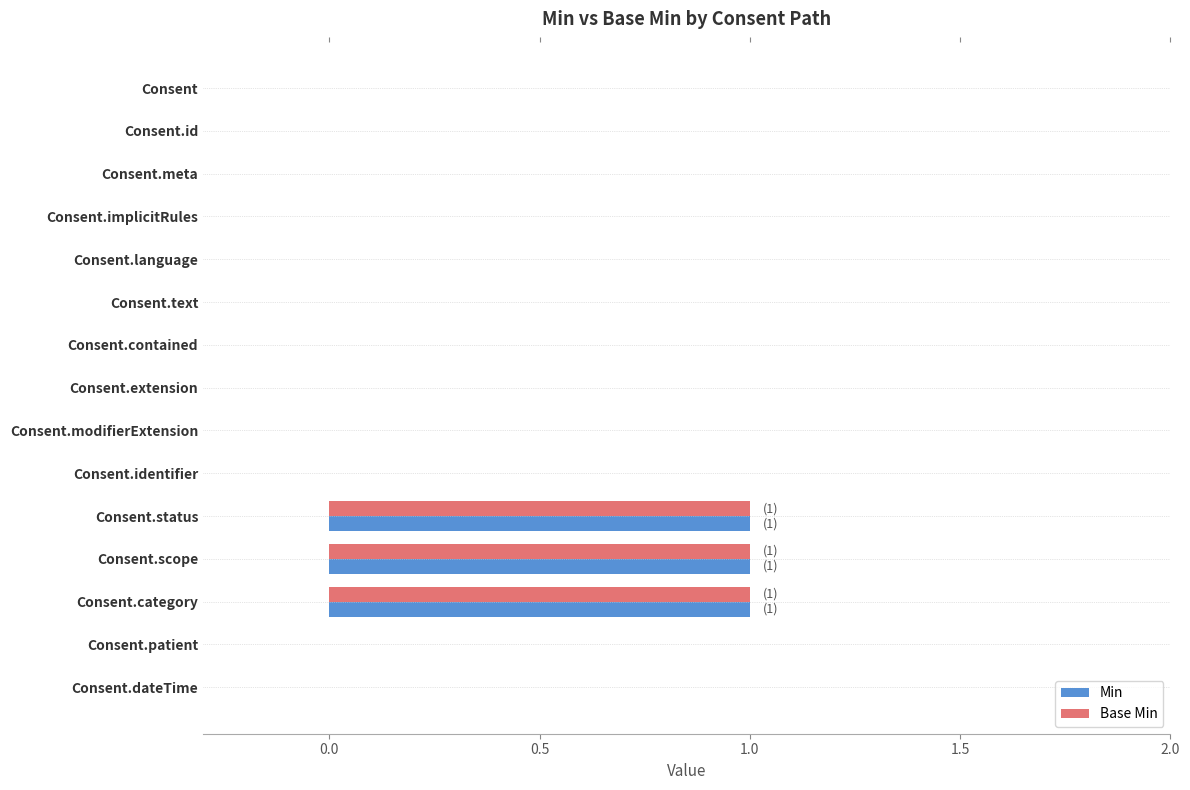

How many data points does each series have?

15